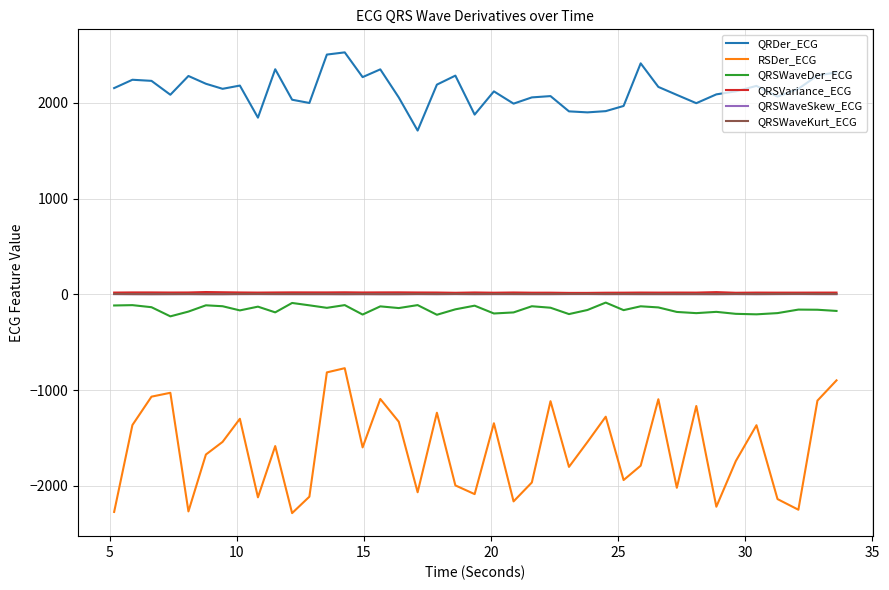

Does the chart display data point markers on the line(s)?

No